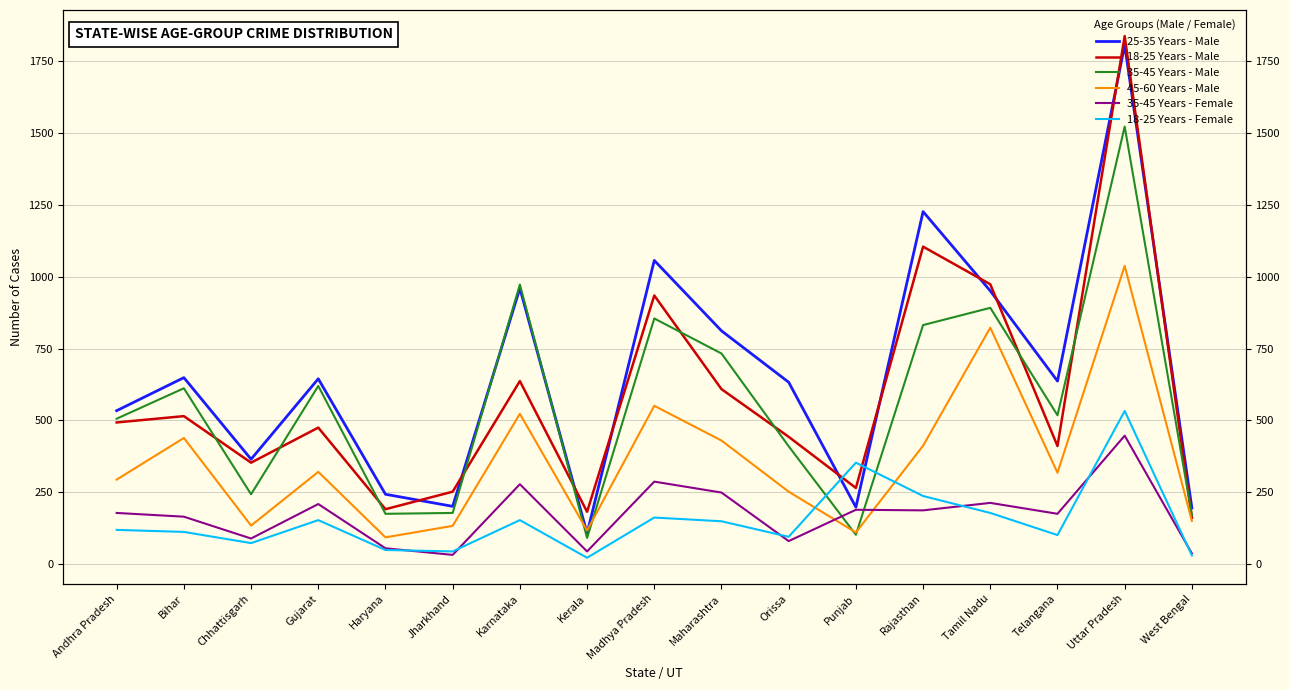

At which label does 25-35 Years - Male reach its peak?

Uttar Pradesh